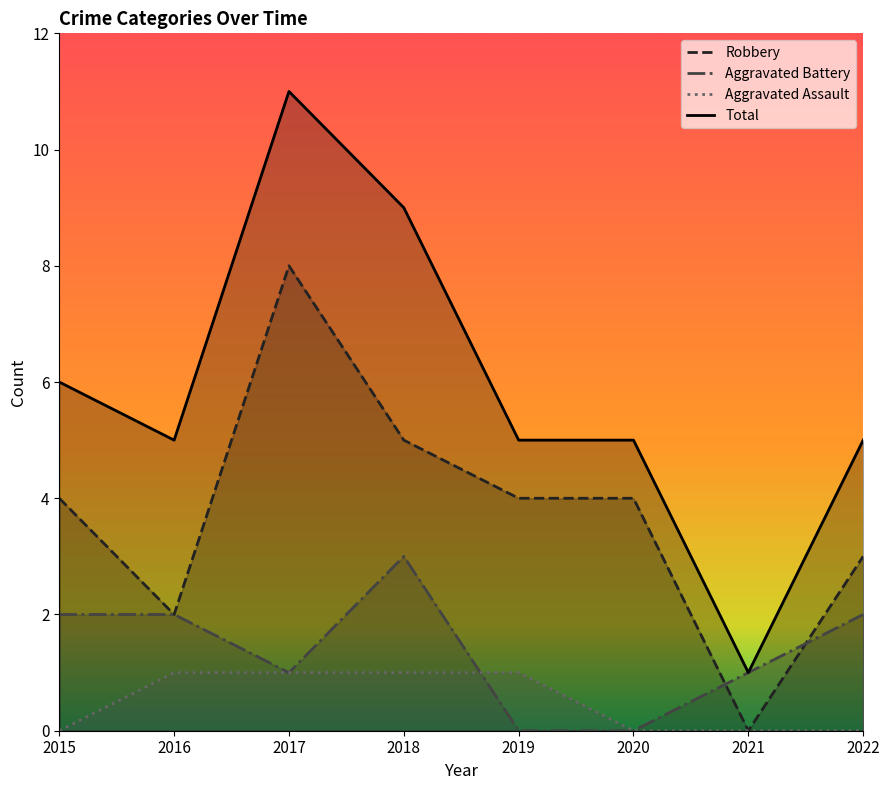

What value does the Total series have at 2017?

11